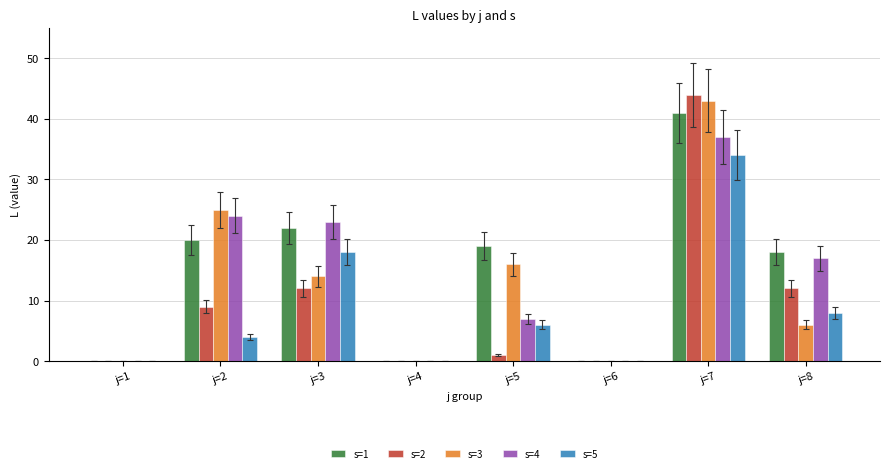

Are the bars horizontal?

No